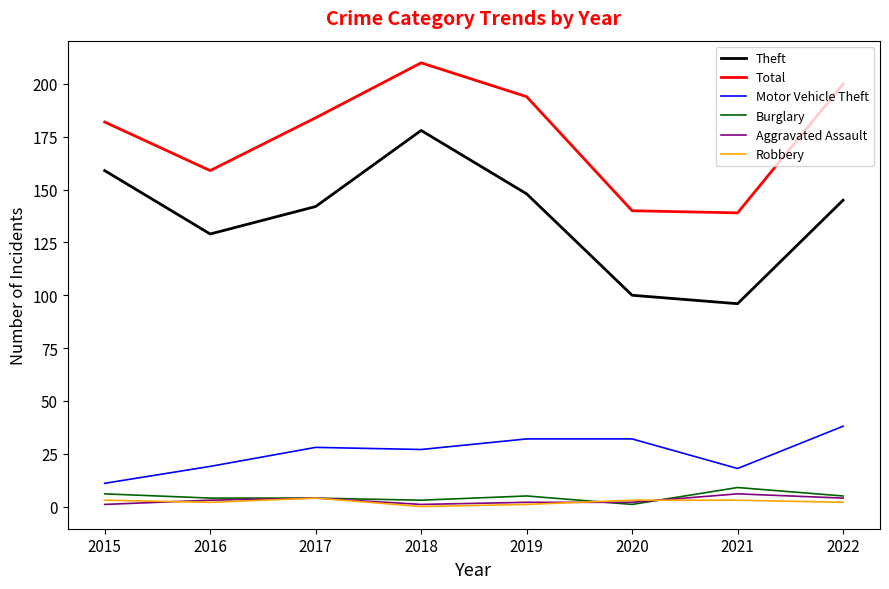

Which series has the largest range (max minus min)?

Theft